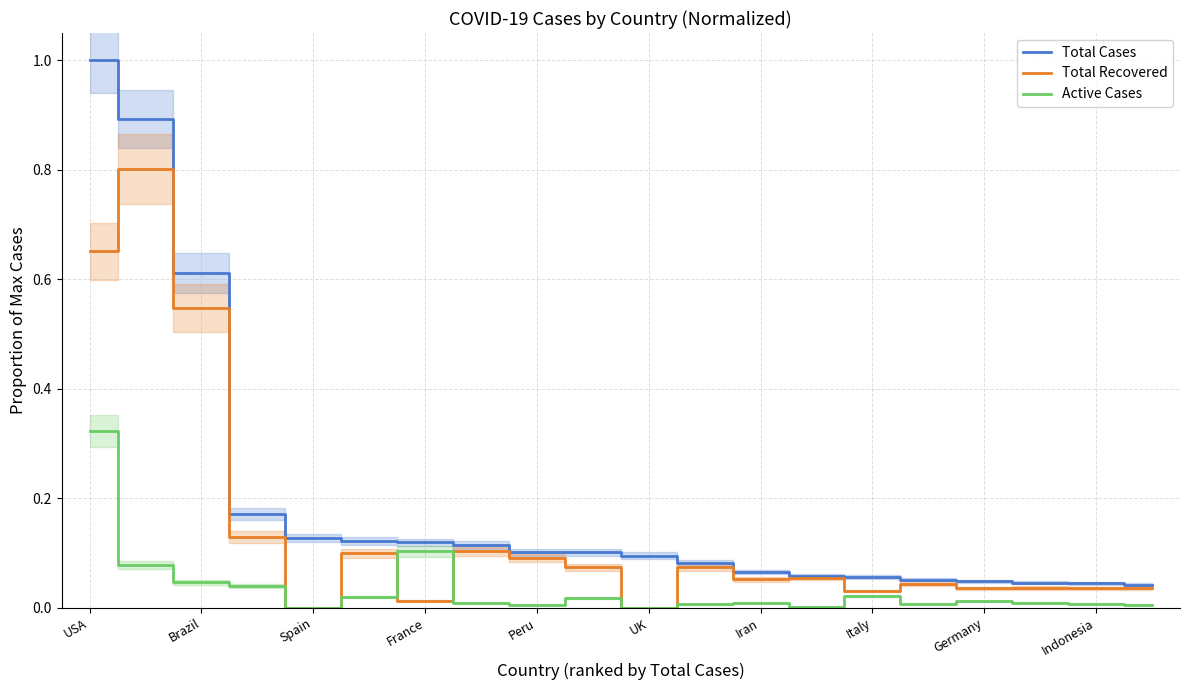

What is the highest value of the Total Cases series?

1.0